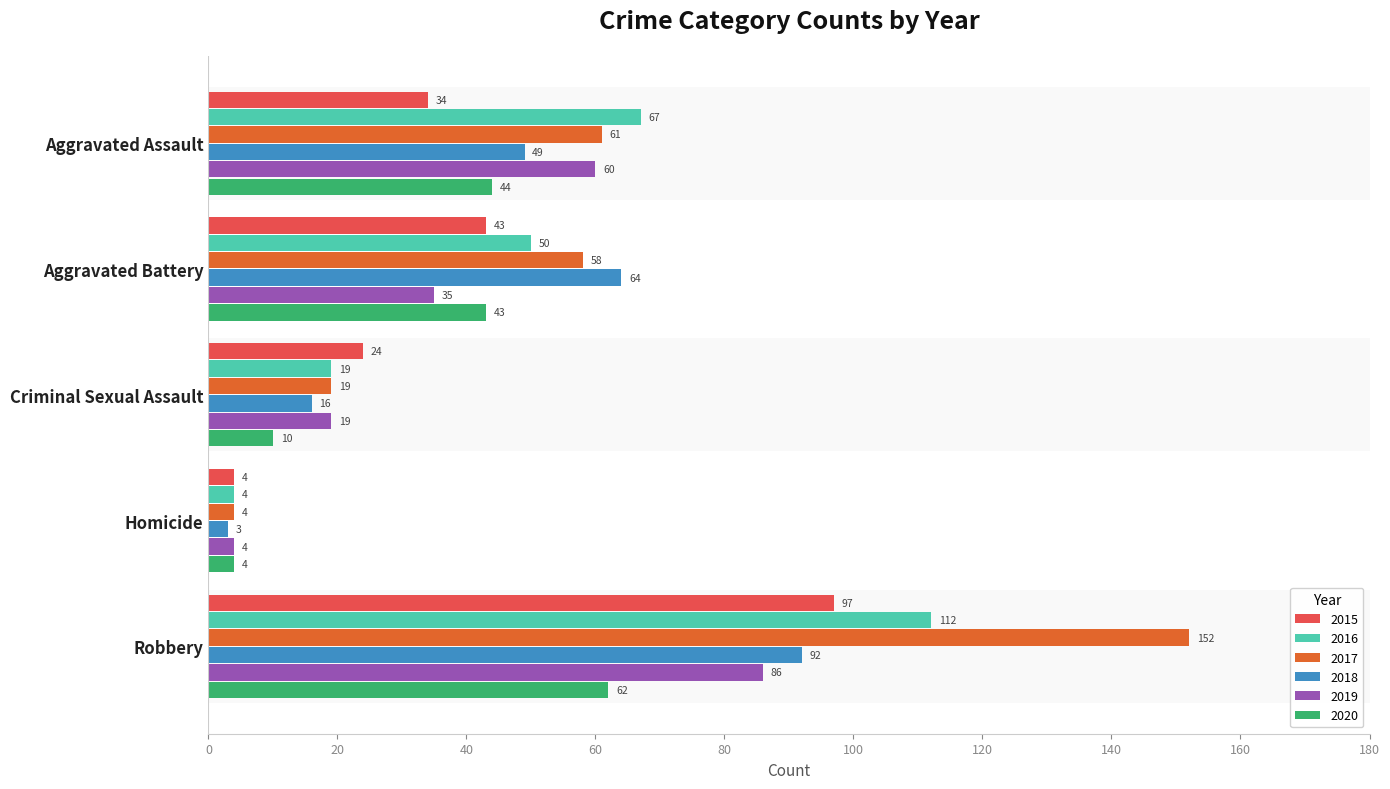

At which category is the sum across all series the highest?

Robbery